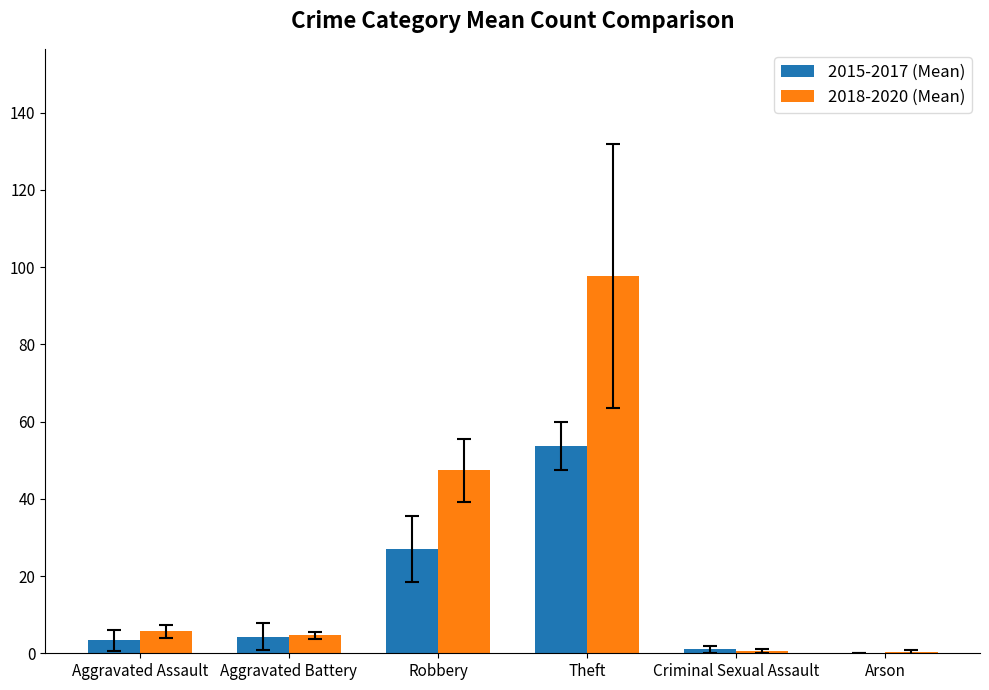

What is the sum of the 2015-2017 (Mean) values at Theft and Criminal Sexual Assault?

54.7